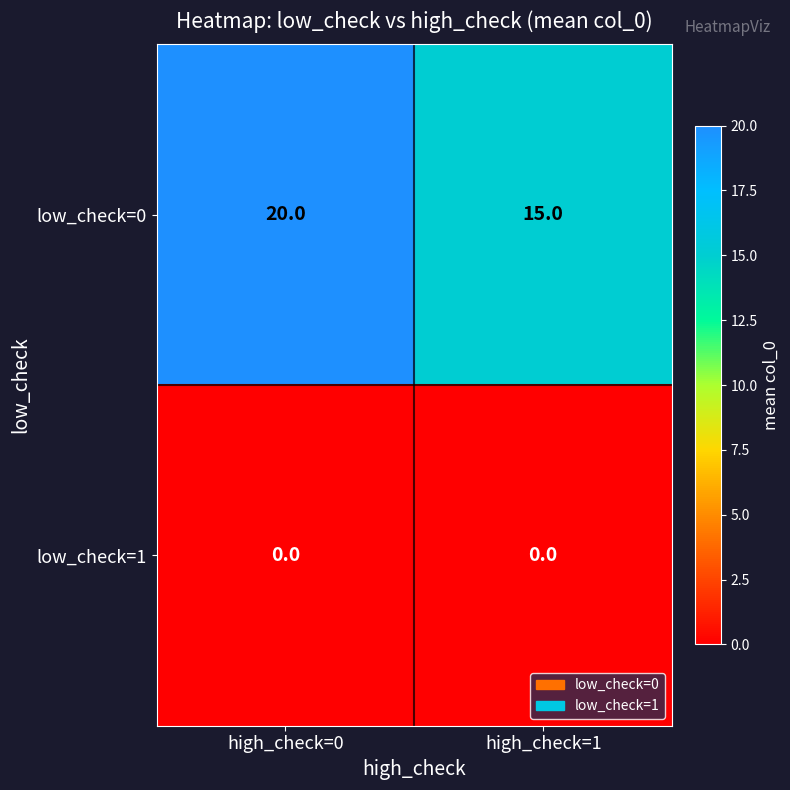

Reading left to right, what are all the values shown in this chart?

low_check=0: high_check=0=20	high_check=1=15
low_check=1: high_check=0=0	high_check=1=0